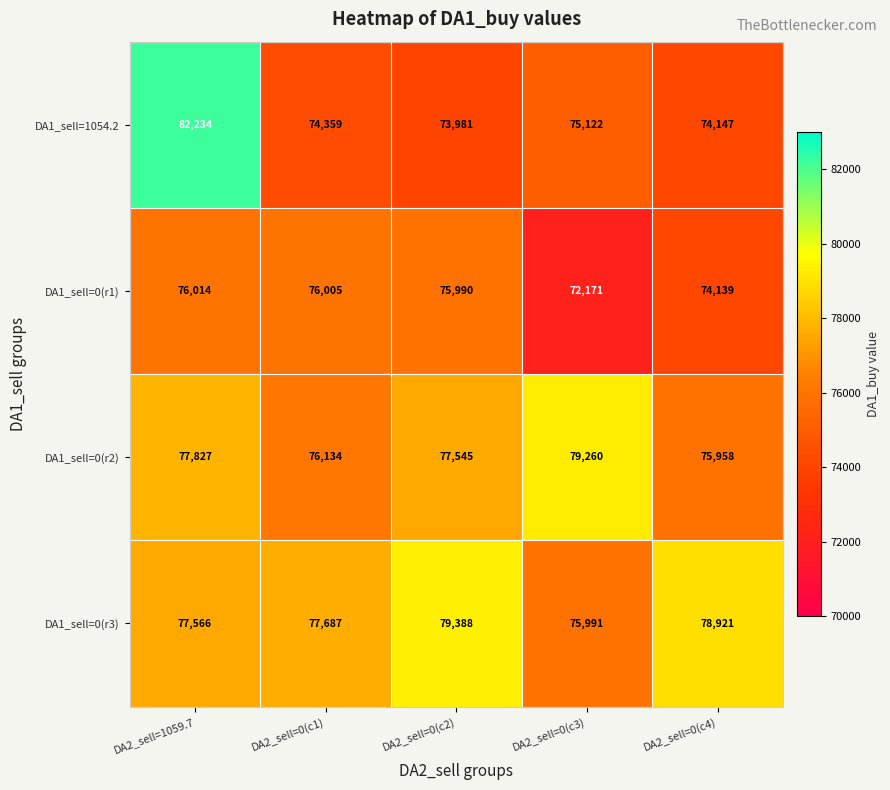

The DA1_sell=0(r2) series shows 127921 at DA2_sell=0(c2). True or false?

False